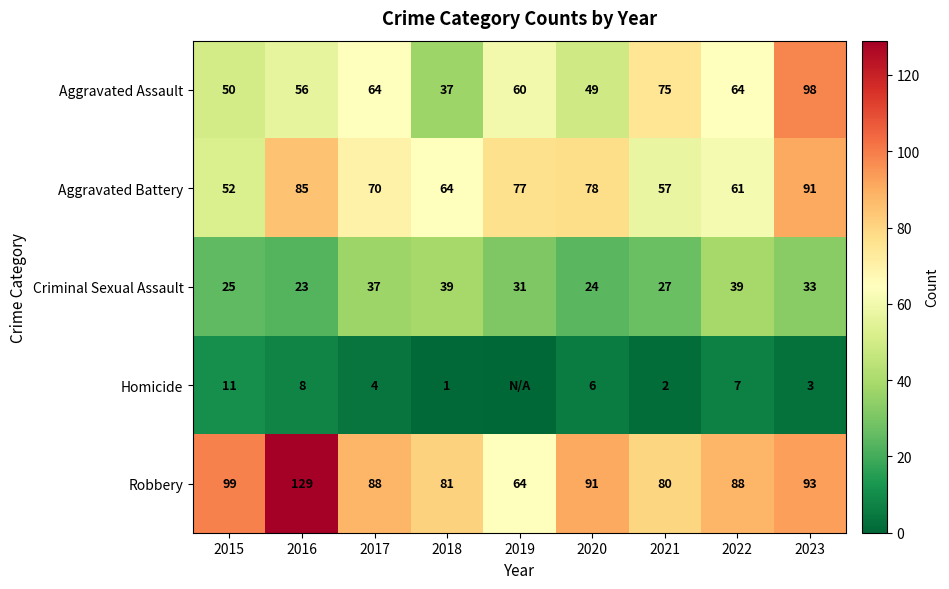

What is the difference between the Aggravated Battery values at 2019 and 2016?

8